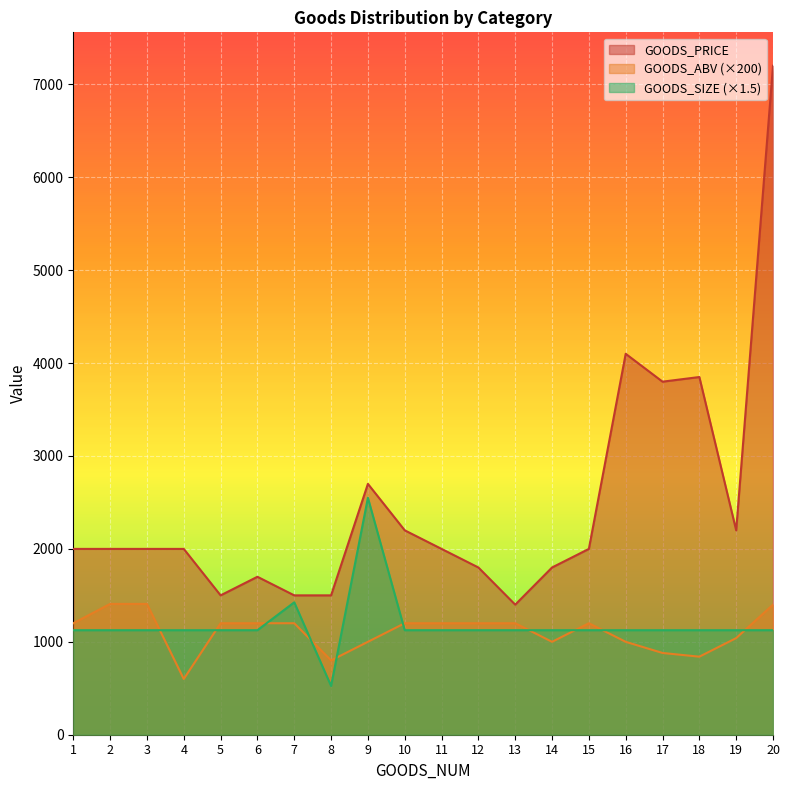

Count the number of data series in this chart.

3